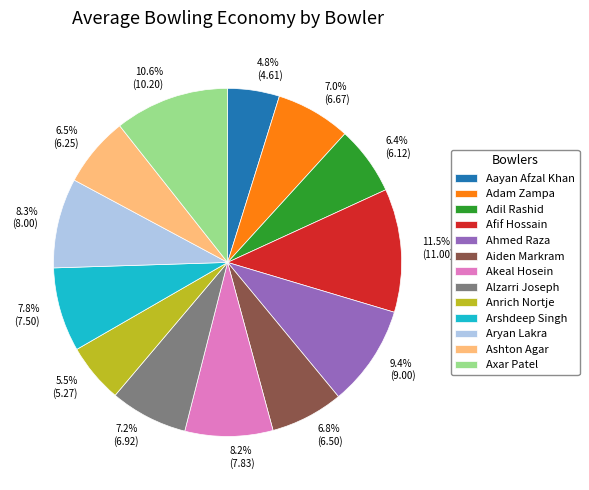

Which category has the biggest portion of the pie?

Afif Hossain